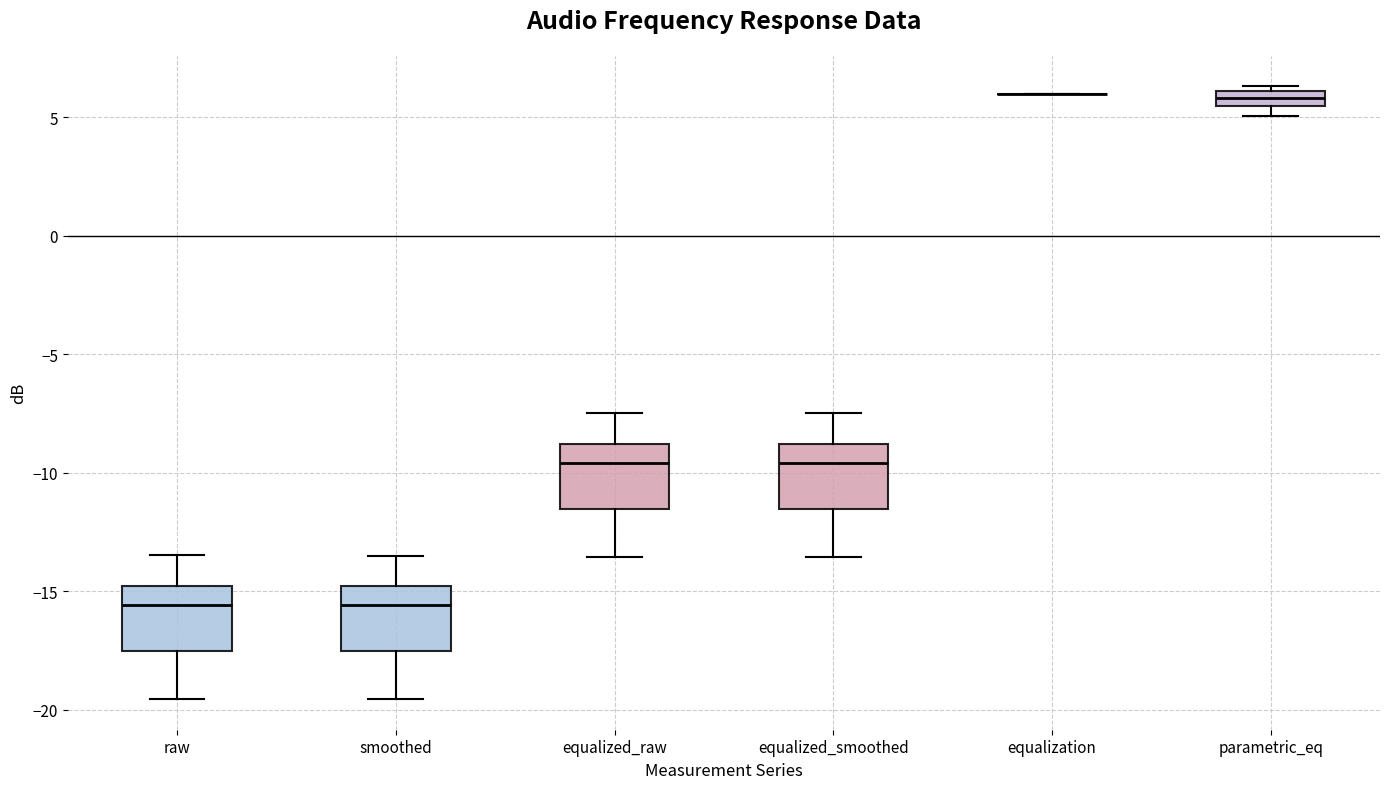

Where does the upper whisker of the box for equalized_smoothed end on the y-axis? The values are not printed on the chart, so give them approximately, as read against the axis.

-7.5